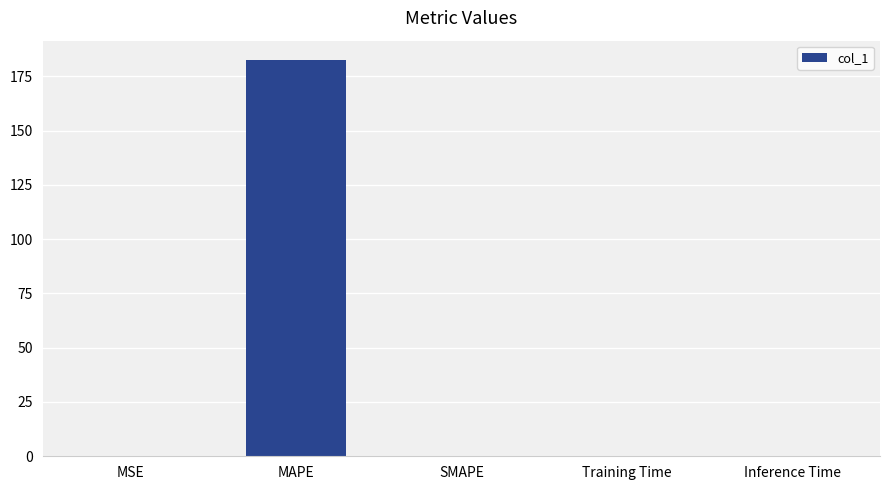

Is it true that the value at SMAPE is -77.4?

False